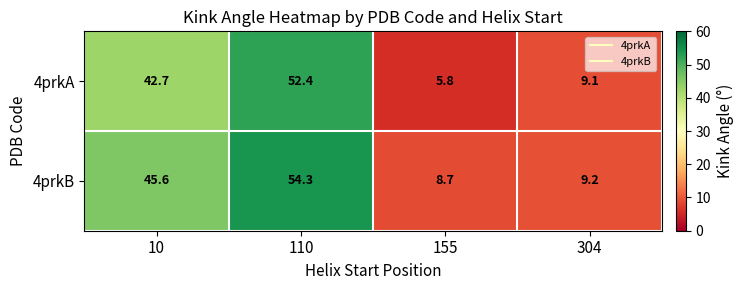

Reading left to right, list all the values displayed in this chart.

4prkA: 42.7	52.4	5.8	9.1
4prkB: 45.6	54.3	8.7	9.2